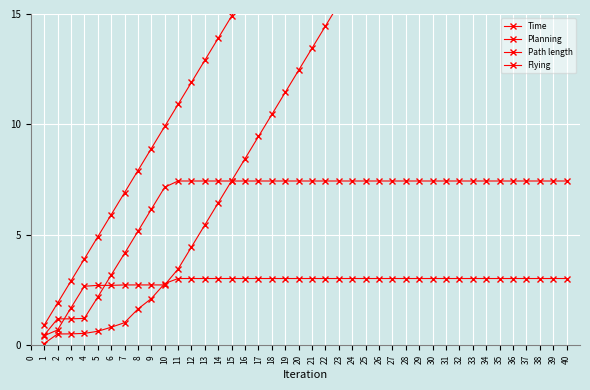

What is the total value across all series at 29?

60.8